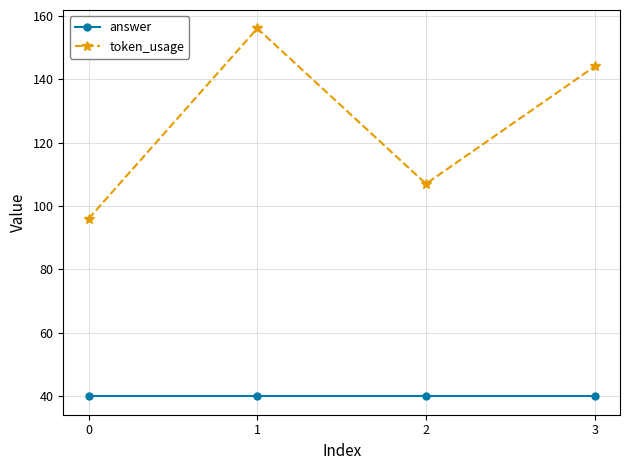

What is the difference between the token_usage values at 3 and 0?

48